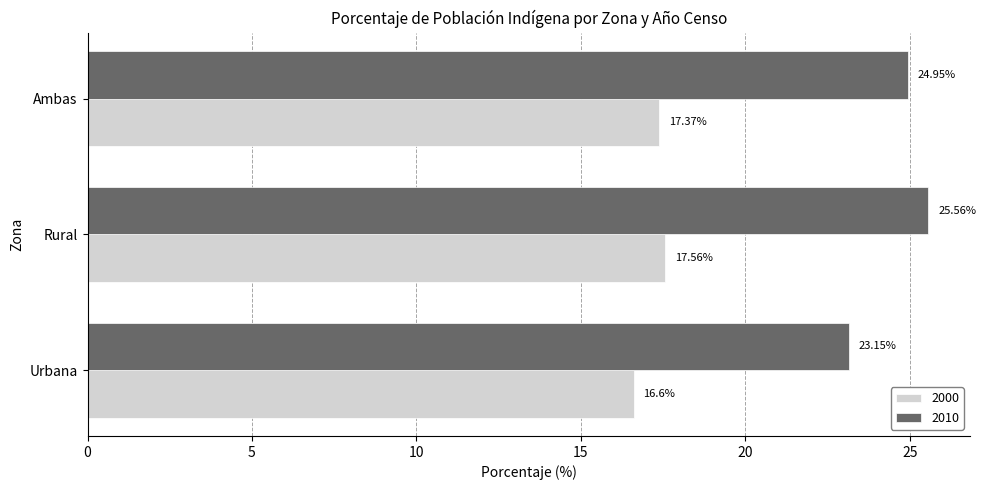

Which series has the widest spread of values?

2010